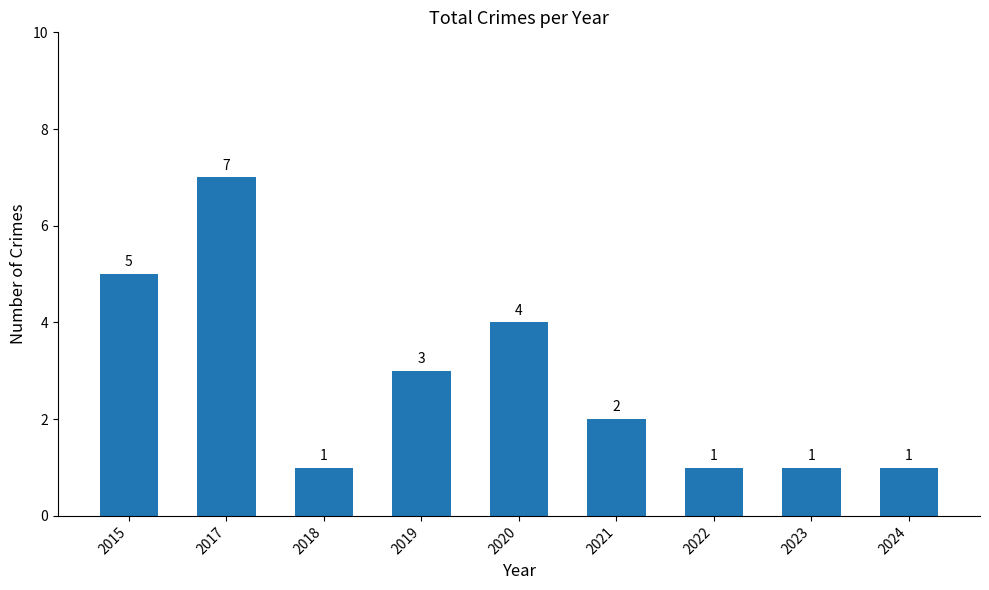

What is the difference between the maximum and minimum values?

6